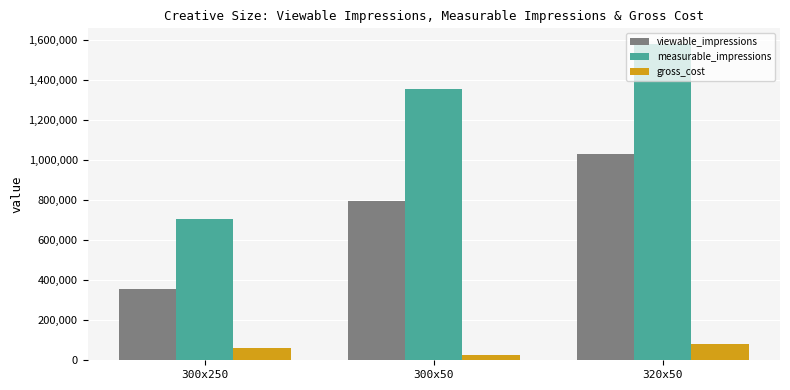

At which category is the sum across all series the highest?

320x50